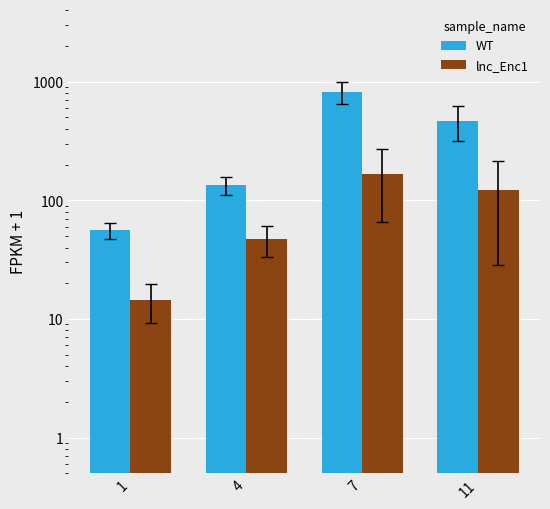

Is it true that lnc_Enc1 equals 47.2 at 4?

True